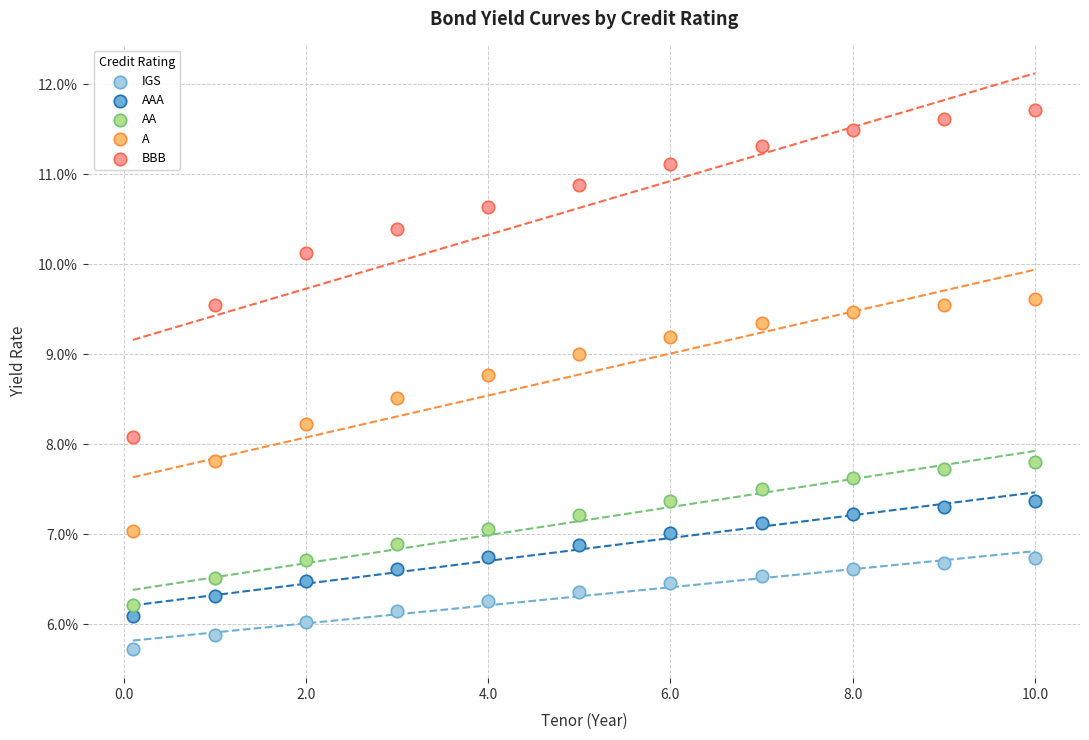

What are all the series names shown in the legend?

IGS, AAA, AA, A, BBB